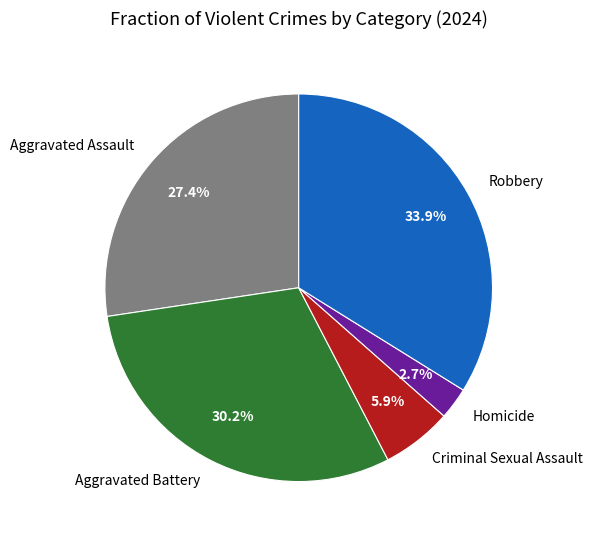

What percentage is NOT represented by Criminal Sexual Assault?

94.1%